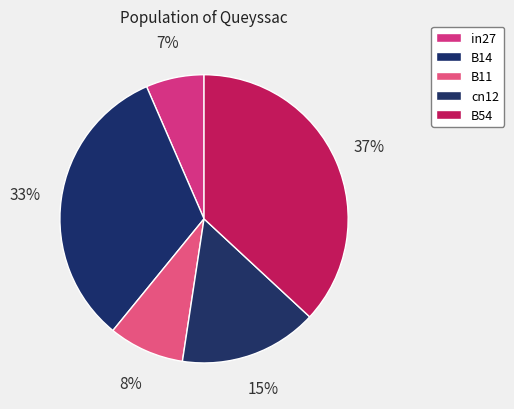

Does cn12 account for over 50% of the chart?

No